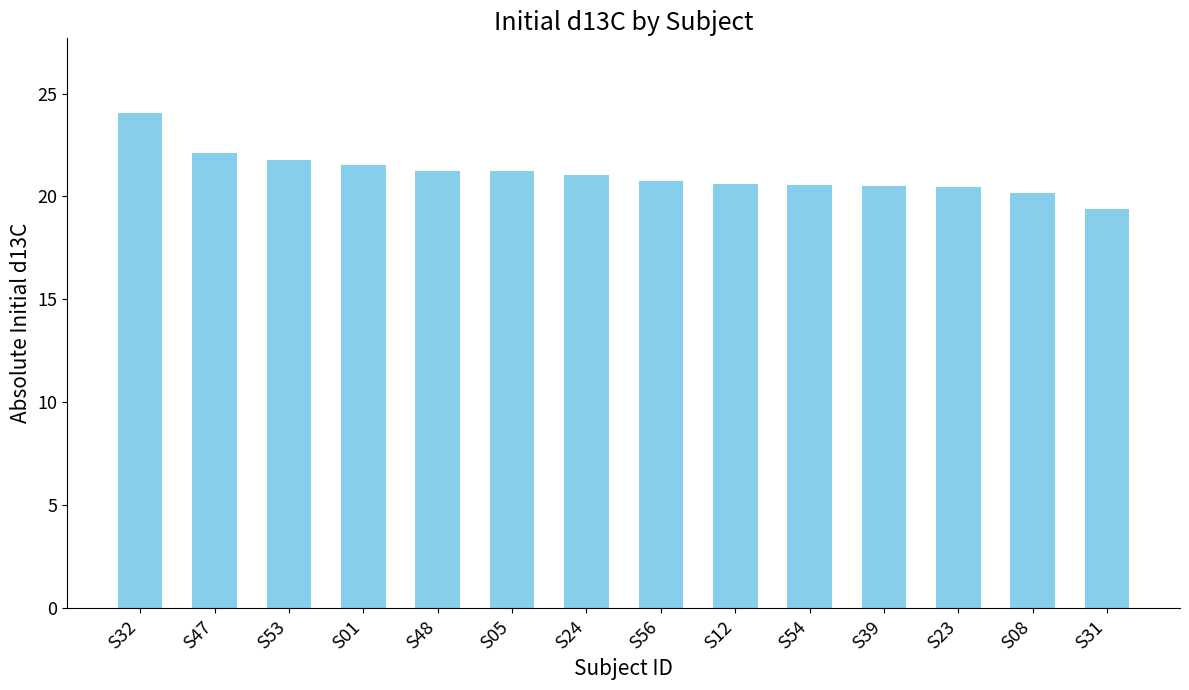

What is the change in value from S53 to S39?

-1.3